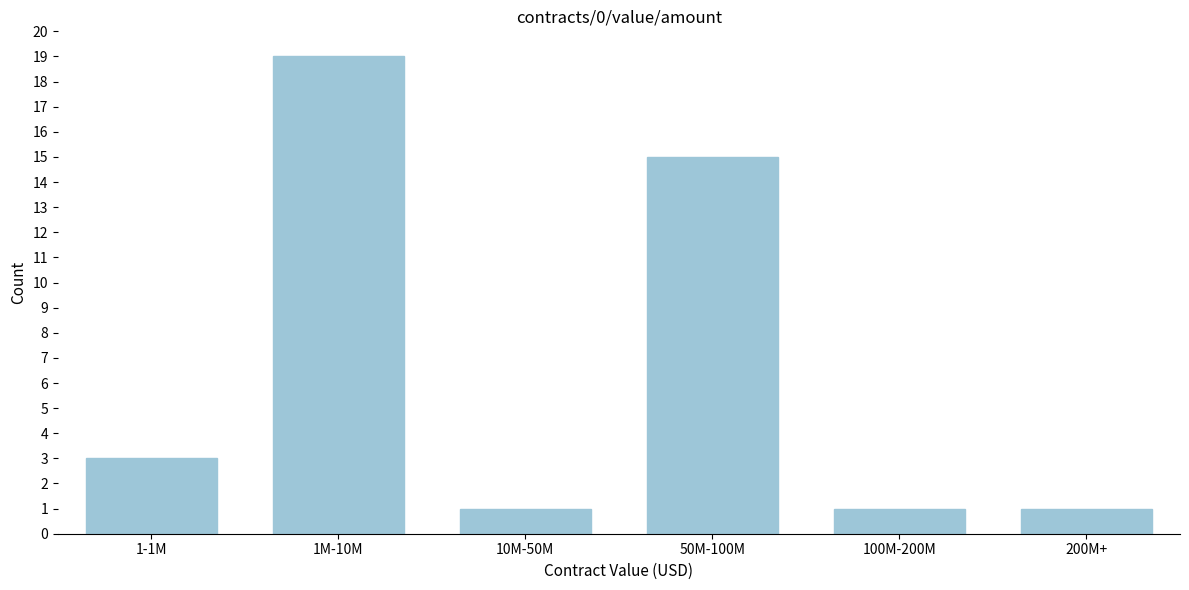

Reading left to right, transcribe all the data shown in this chart.

3	19	1	15	1	1